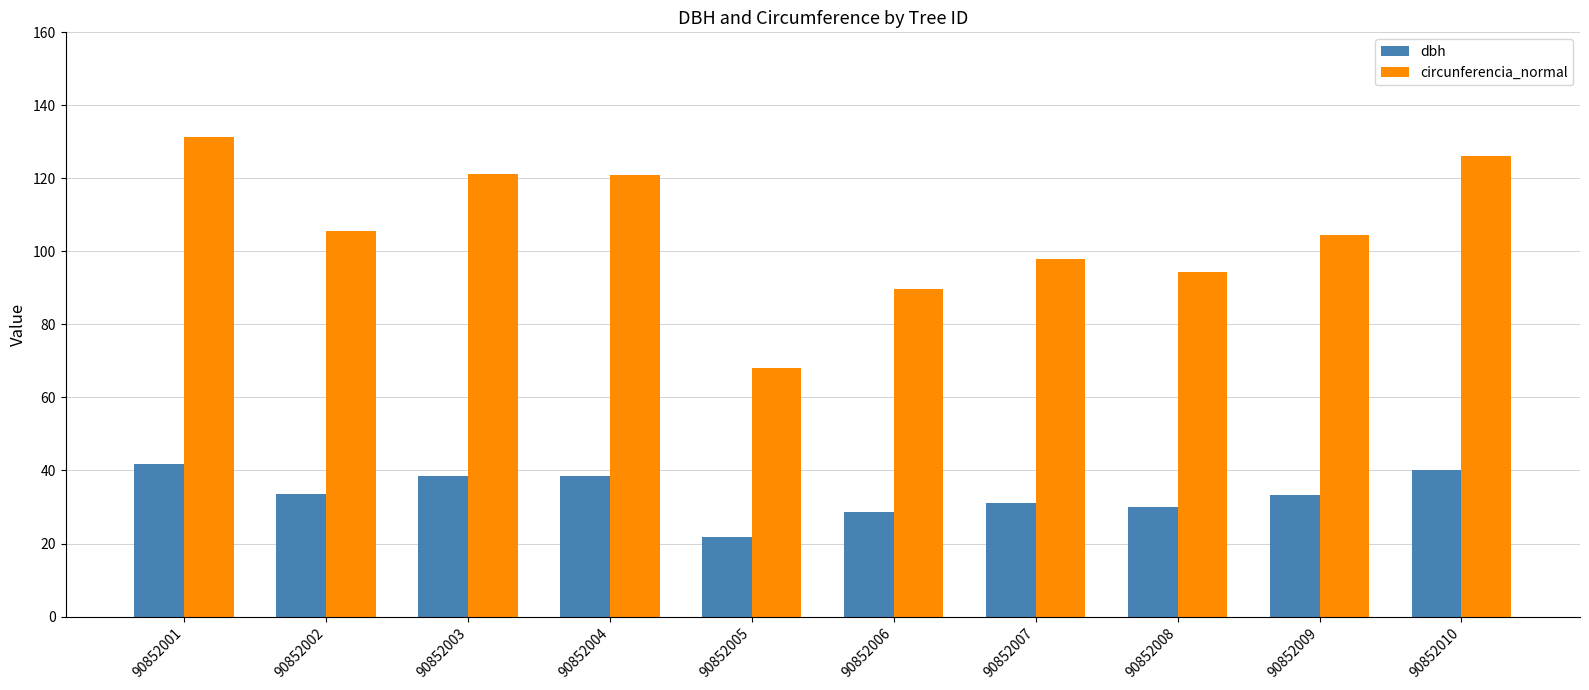

What is the smallest value displayed?

21.7